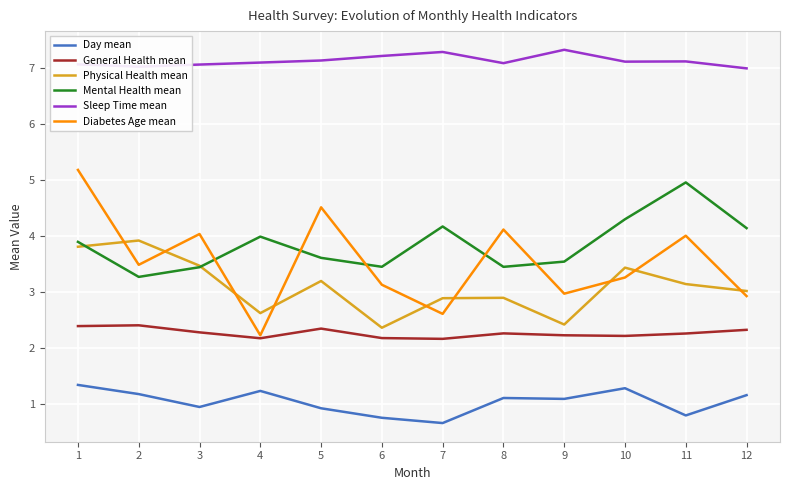

The Mental Health mean series shows 3.4 at 3. True or false?

True